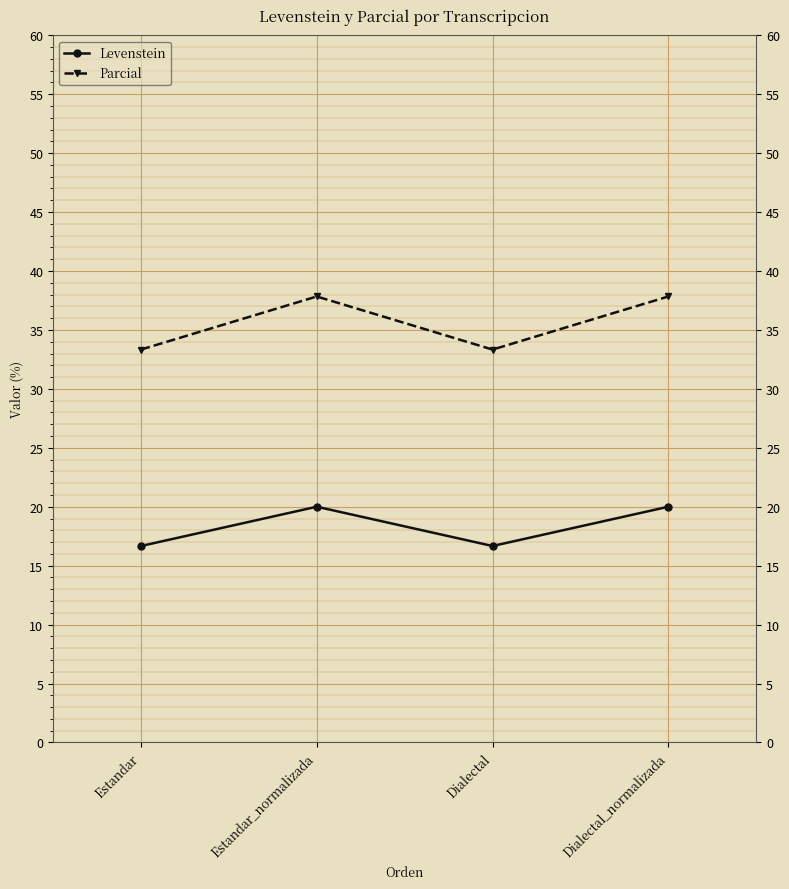

In Parcial, how many points are lower than both neighbors (excluding endpoints)?

1